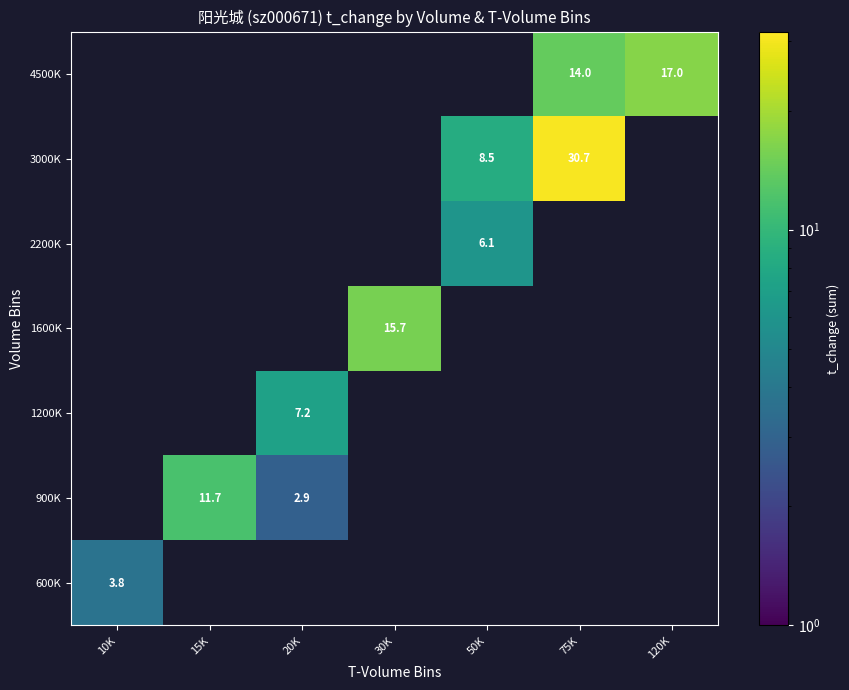

What is the maximum value shown in the chart?

30.7